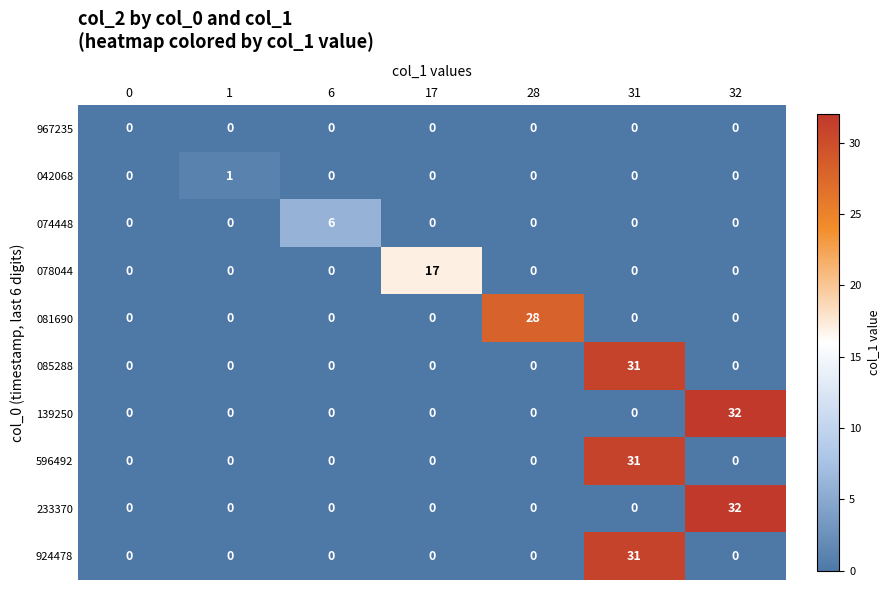

What is the spread (max minus min) of values at 6?

6